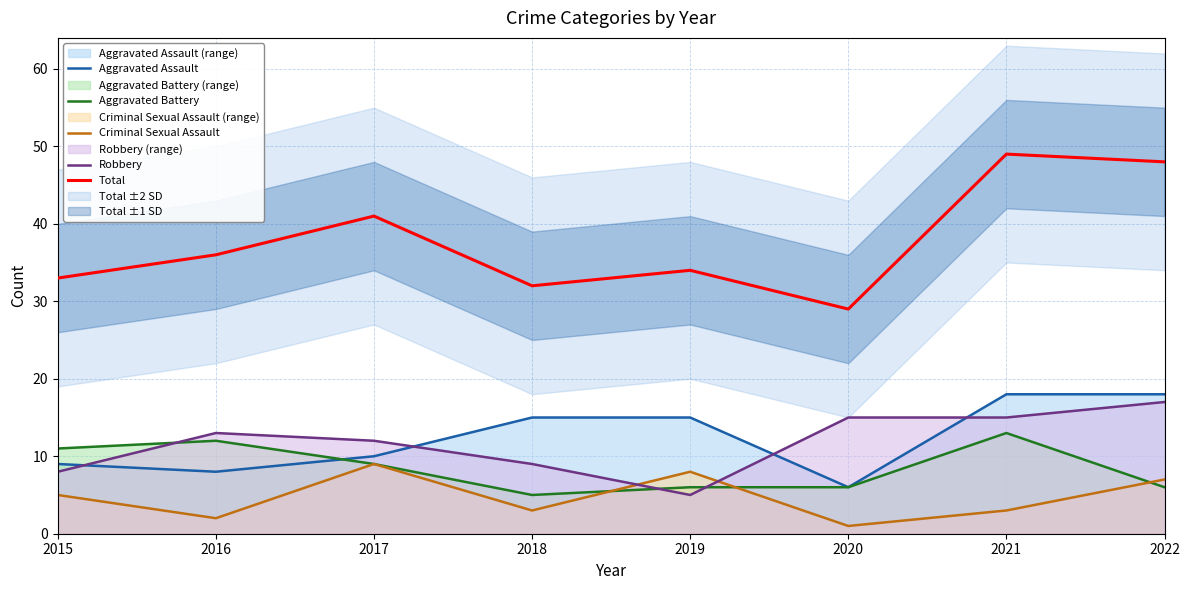

Reading right to left, what are all the values shown in this chart?

Aggravated Assault: 18	18	6	15	15	10	8	9
Aggravated Battery: 6	13	6	6	5	9	12	11
Criminal Sexual Assault: 7	3	1	8	3	9	2	5
Robbery: 17	15	15	5	9	12	13	8
Total: 48	49	29	34	32	41	36	33